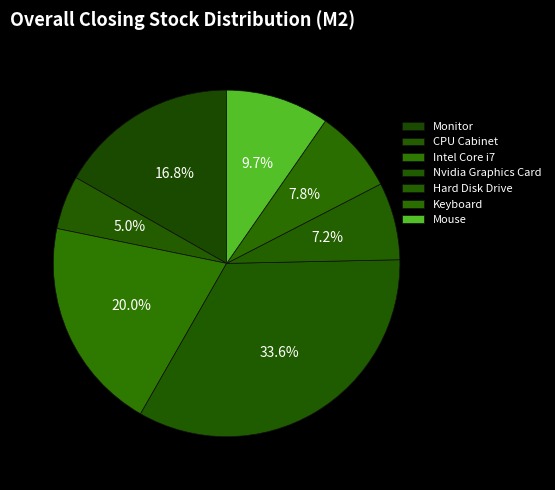

Rank the categories by value from highest to lowest.

Nvidia Graphics Card, Intel Core i7, Monitor, Mouse, Keyboard, Hard Disk Drive, CPU Cabinet